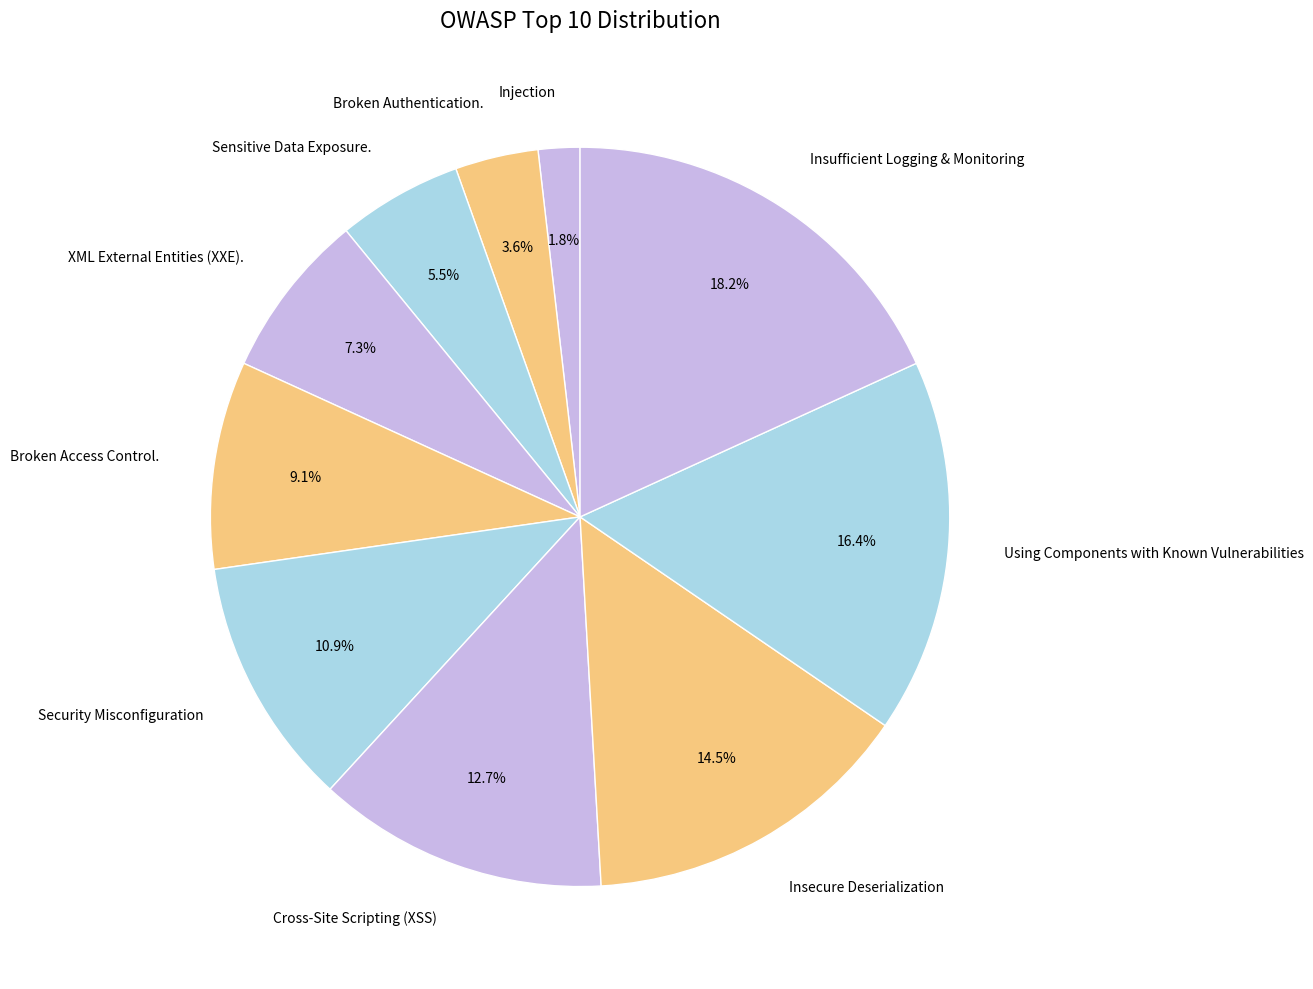

Is it true that Broken Access Control. is 1% of the pie?

False